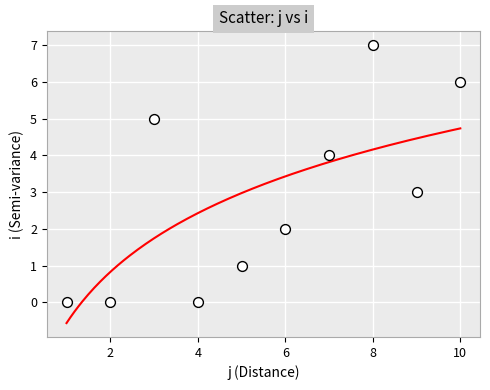

What is the range of X values (max minus min)?

9